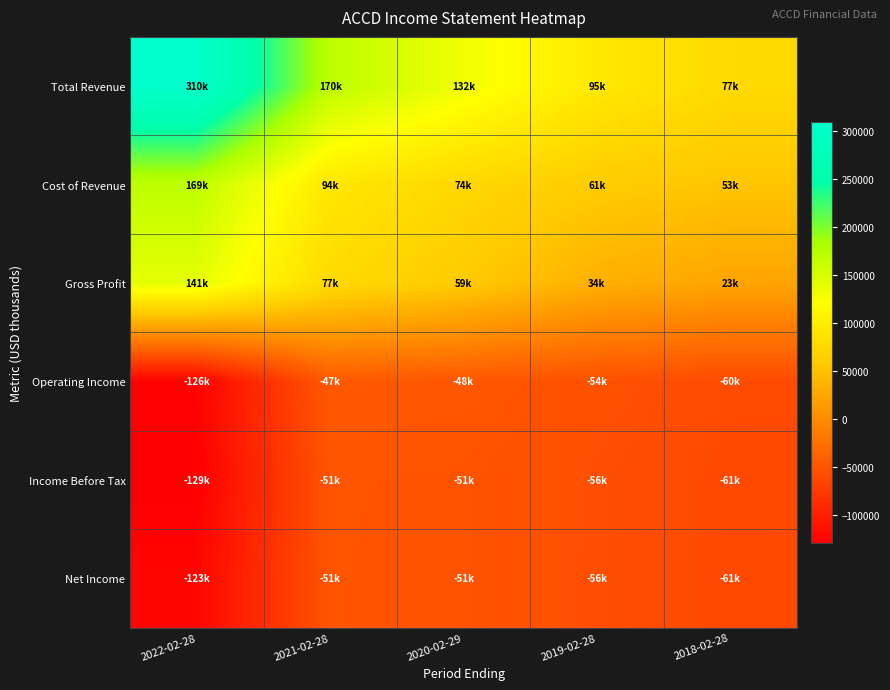

Count the number of data series in this chart.

6